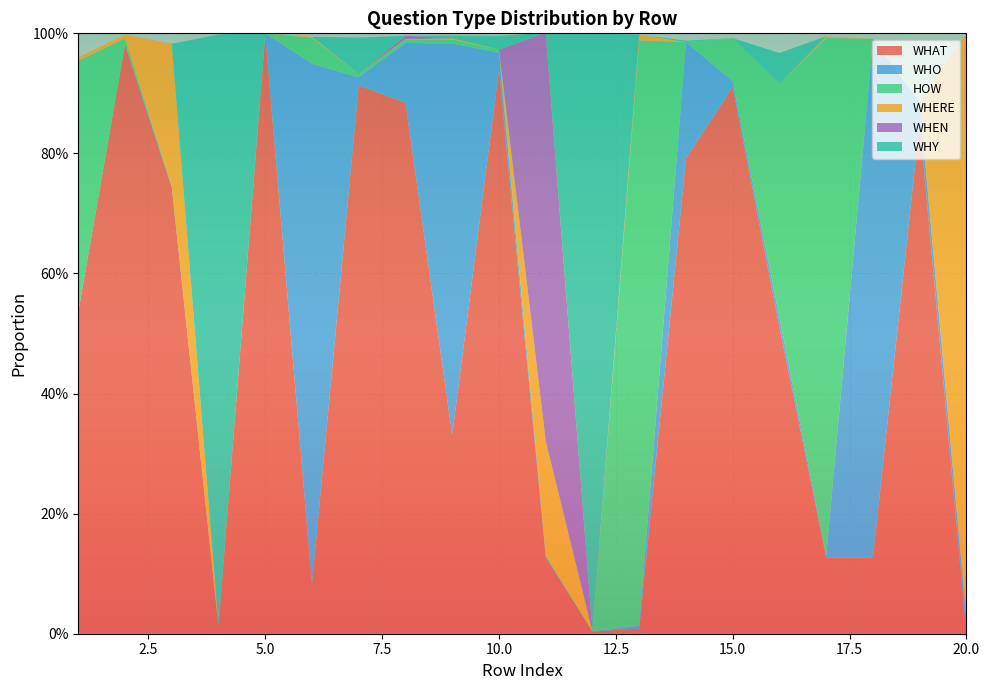

Reading right to left, transcribe all the data shown in this chart.

WHAT: 20=0.0	19=0.9	18=0.1	17=0.1	16=0.5	15=0.9	14=0.8	13=0.0	12=0.0	11=0.1	10=0.9	9=0.3	8=0.9	7=0.9	6=0.1	5=1.0	4=0.0	3=0.7	2=1.0	1=0.5
WHO: 20=0.0	19=0.0	18=0.9	17=0.0	16=0.0	15=0.0	14=0.2	13=0.0	12=0.0	11=0.0	10=0.0	9=0.7	8=0.1	7=0.0	6=0.9	5=0.0	4=0.0	3=0.0	2=0.0	1=0.0
HOW: 20=0.0	19=0.0	18=0.0	17=0.9	16=0.4	15=0.1	14=0.0	13=1.0	12=0.0	11=0.0	10=0.0	9=0.0	8=0.0	7=0.0	6=0.0	5=0.0	4=0.0	3=0.0	2=0.0	1=0.4
WHERE: 20=1.0	19=0.0	18=0.0	17=0.0	16=0.0	15=0.0	14=0.0	13=0.0	12=0.0	11=0.2	10=0.0	9=0.0	8=0.0	7=0.0	6=0.0	5=0.0	4=0.0	3=0.2	2=0.0	1=0.0
WHEN: 20=0.0	19=0.0	18=0.0	17=0.0	16=0.0	15=0.0	14=0.0	13=0.0	12=0.0	11=0.7	10=0.0	9=0.0	8=0.0	7=0.0	6=0.0	5=0.0	4=0.0	3=0.0	2=0.0	1=0.0
WHY: 20=0.0	19=0.0	18=0.0	17=0.0	16=0.1	15=0.0	14=0.0	13=0.0	12=1.0	11=0.0	10=0.0	9=0.0	8=0.0	7=0.1	6=0.0	5=0.0	4=1.0	3=0.0	2=0.0	1=0.0